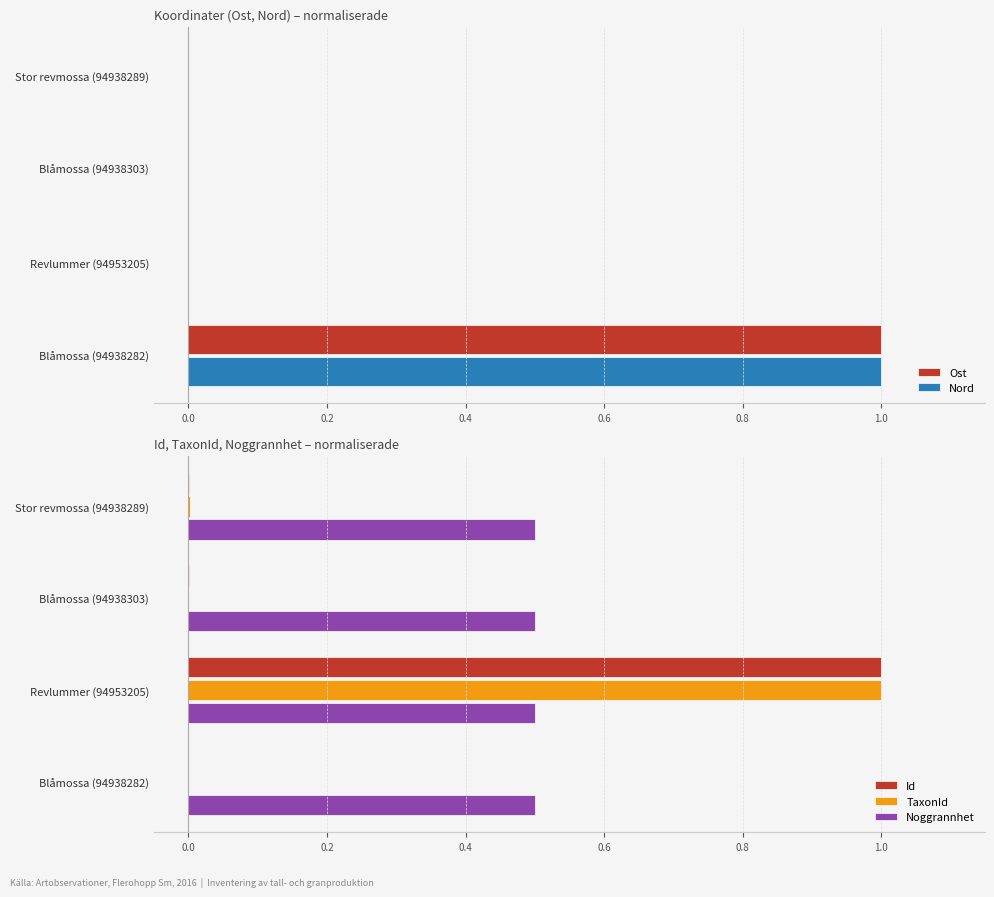

Is it true that Id equals 0.0 at Stor revmossa (94938289)?

True